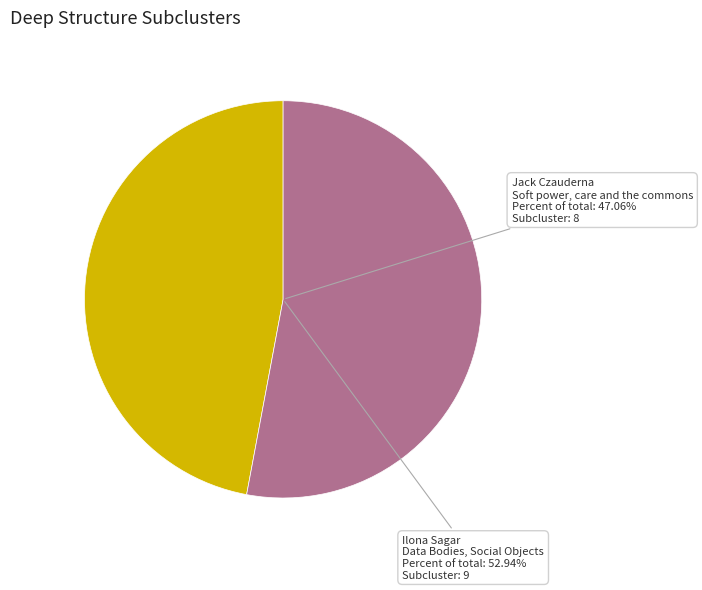

How much of the chart is everything except Data Bodies, Social Objects?

47.1%